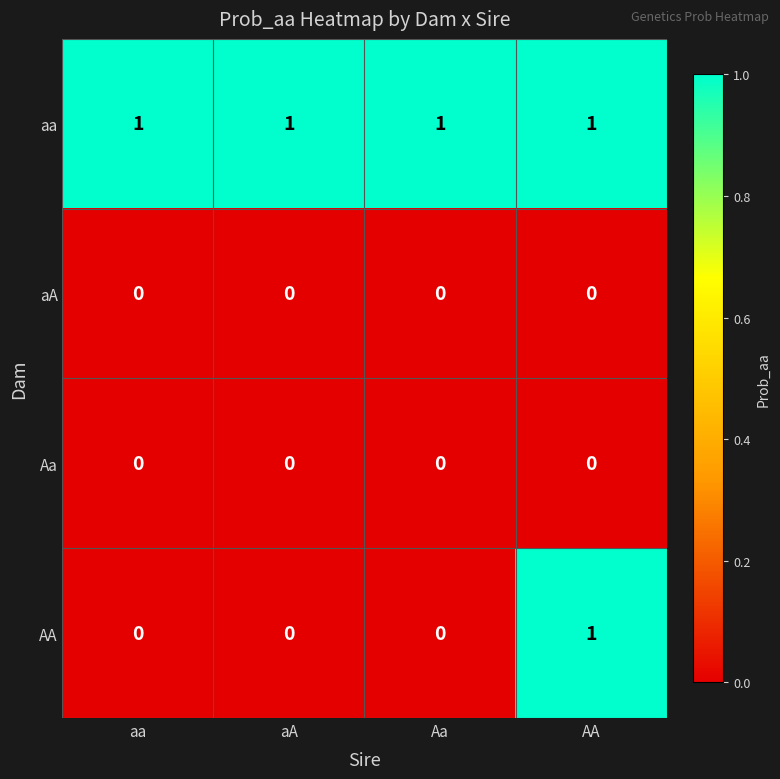

Reading right to left, transcribe all the data shown in this chart.

aa: 1	1	1	1
aA: 0	0	0	0
Aa: 0	0	0	0
AA: 1	0	0	0